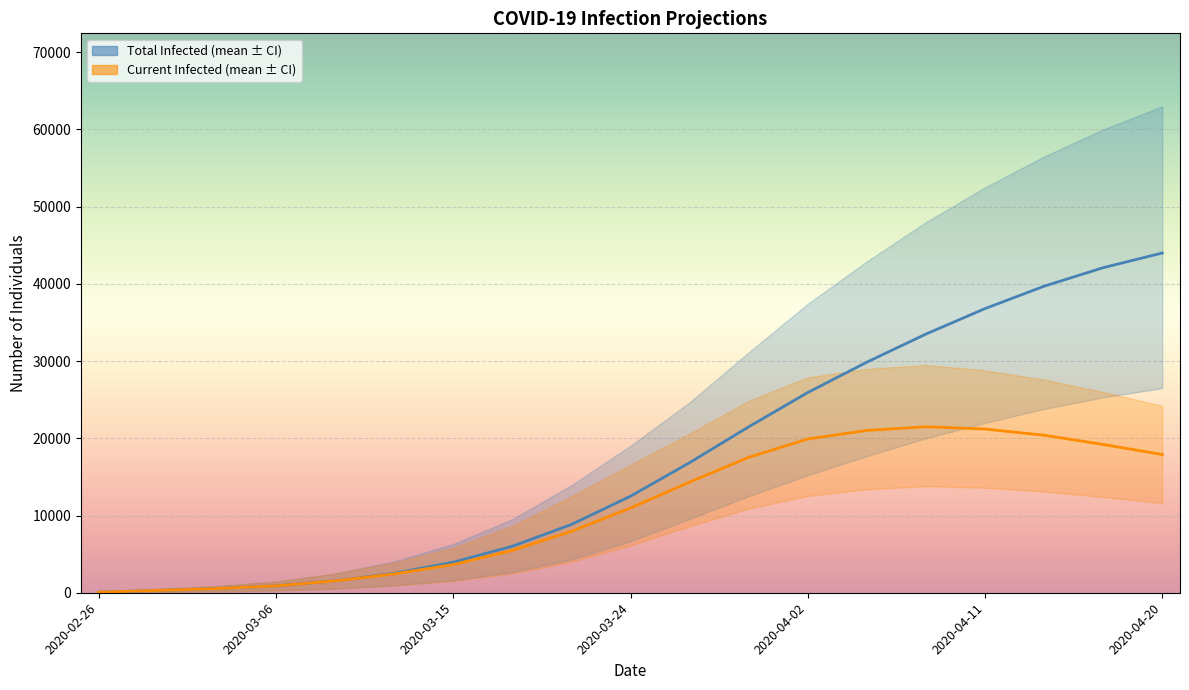

How many values in the predicted_current_infected_mean series exceed 10974?

9